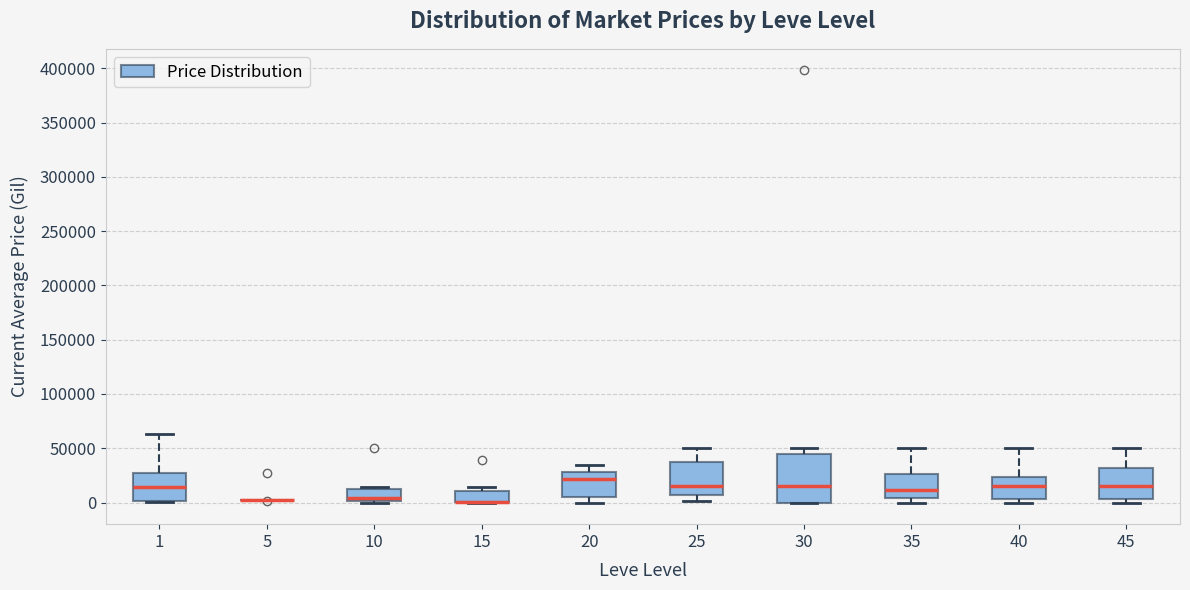

Reading left to right, transcribe this box plot: for each box, give where its median line is, the range the box spans, and where its two whiskers end, as read against the y-axis. The values are not printed on the chart, so give them approximately, as read against the axis.

1: median 15000, box 0 to 25000, whiskers 0 (just below the box's lower edge) to 65000
5: box collapsed to a line at 0, whiskers 0 to 5000
10: median 5000, box 0 to 10000, whiskers 0 (just below the box's lower edge) to 15000
15: median 0 (drawn on the box's lower edge), box 0 to 10000, whiskers 0 to 15000
20: median 20000, box 5000 to 30000, whiskers 0 to 35000
25: median 15000, box 5000 to 35000, whiskers 0 to 50000
30: median 15000, box 0 to 45000, whiskers 0 to 50000
35: median 10000, box 5000 to 25000, whiskers 0 to 50000
40: median 15000, box 5000 to 25000, whiskers 0 to 50000
45: median 15000, box 5000 to 30000, whiskers 0 to 50000